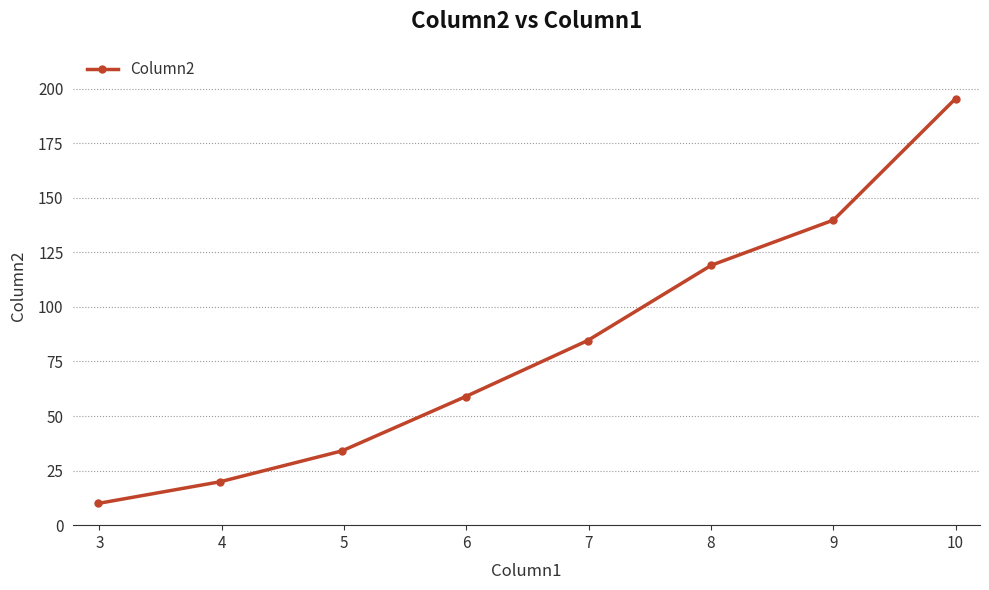

What is the sum of all values?

661.6